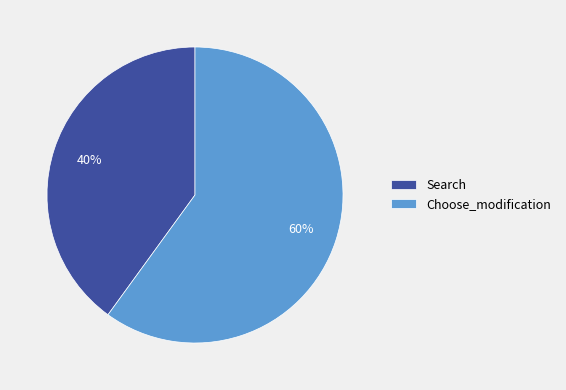

Rank the categories by value from highest to lowest.

Choose_modification, Search